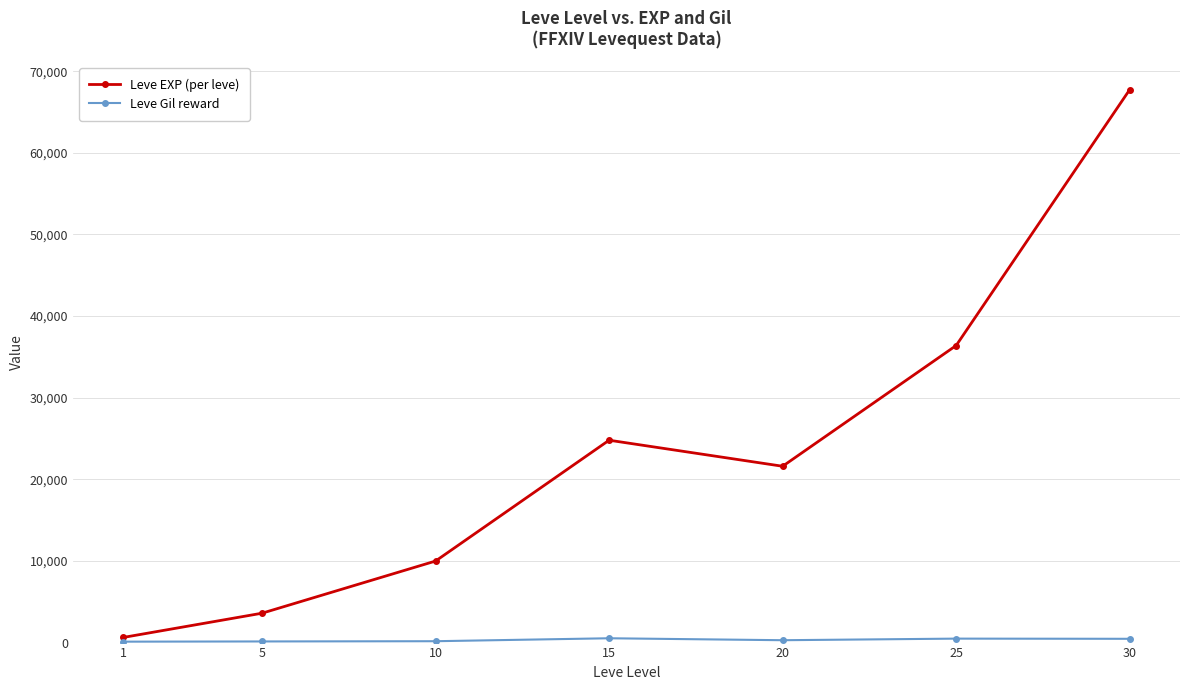

Which series has the largest total across all categories?

Leve EXP (per leve)